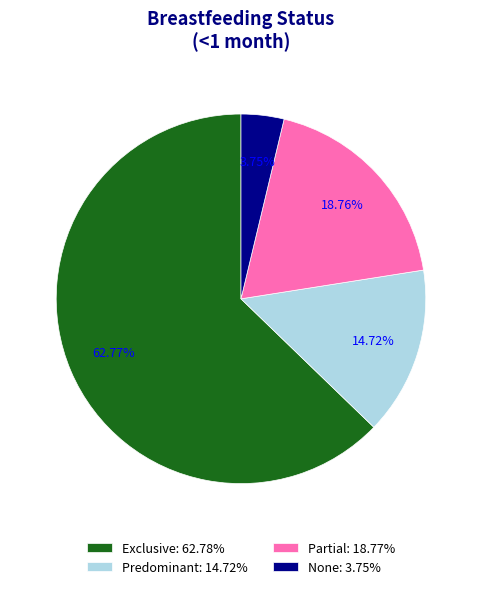

To the nearest percent, what percentage of the pie is Exclusive?

63%